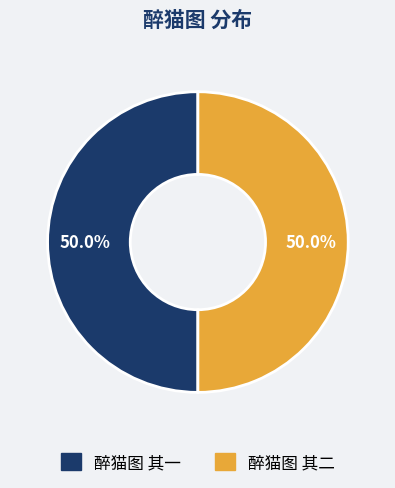

How many slices are in this pie chart?

2